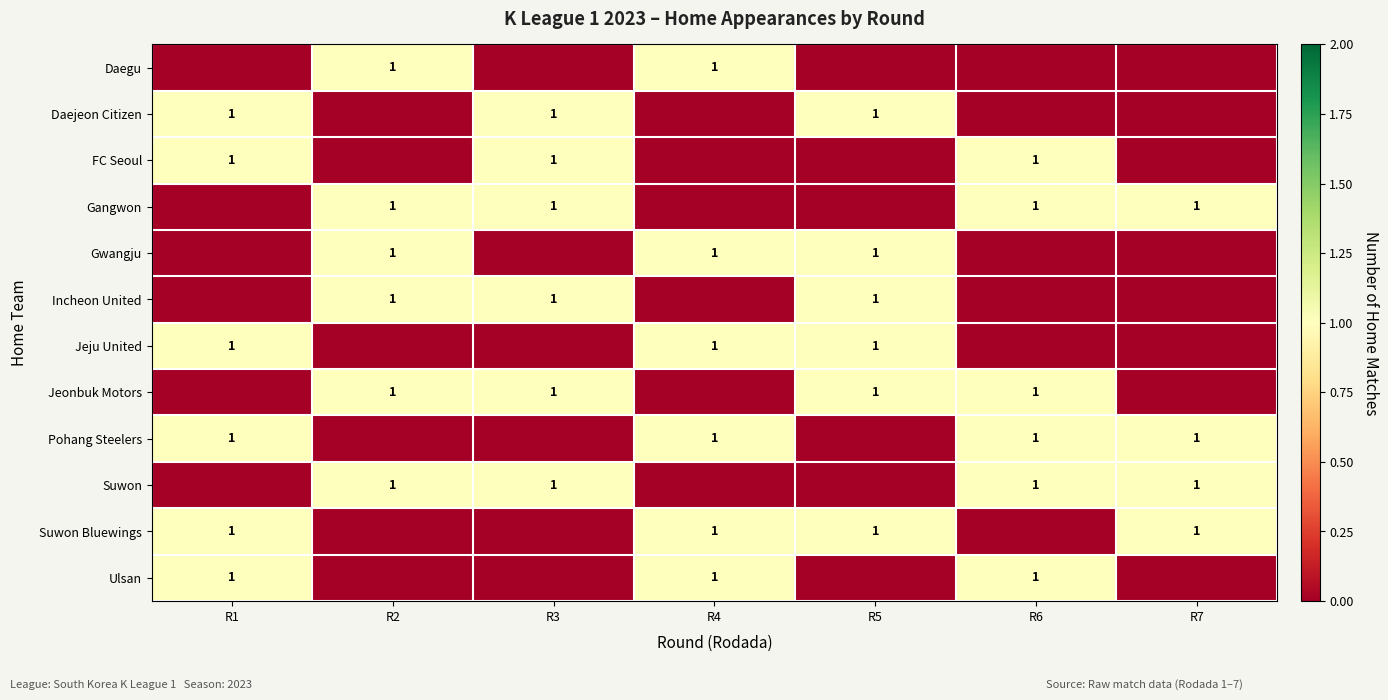

How many distinct data groups are displayed?

12